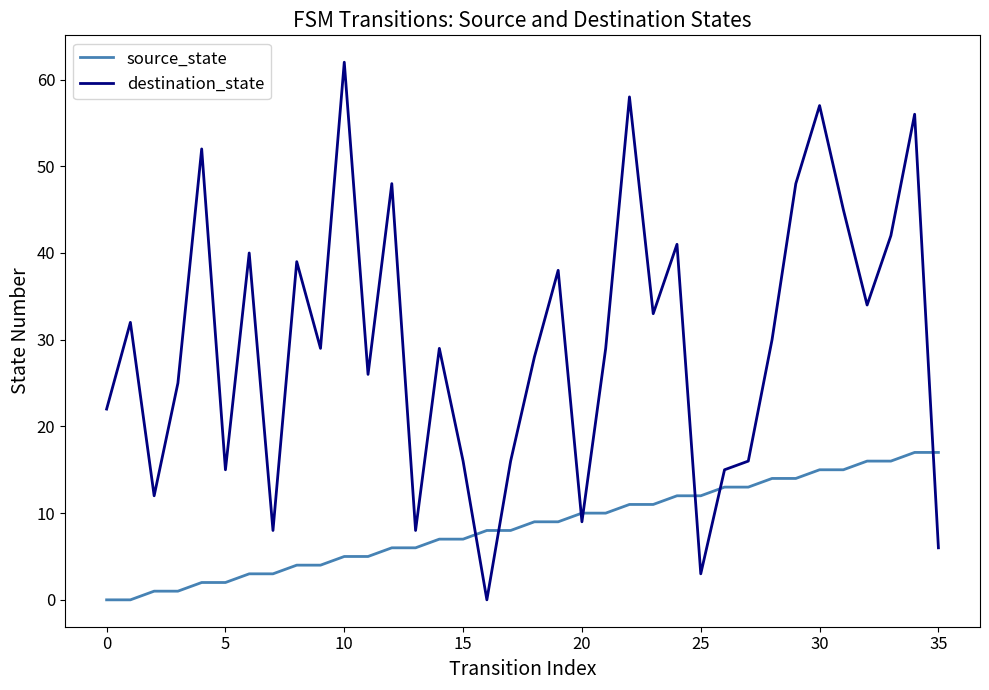

True or false: source_state and destination_state intersect in this chart.

True